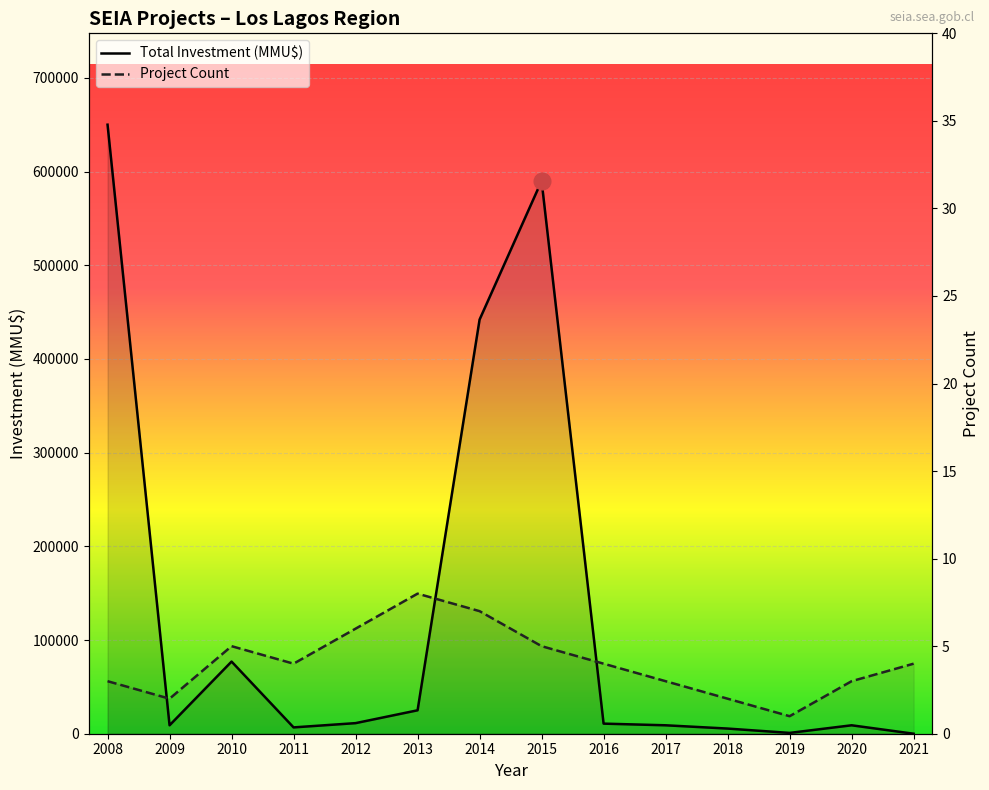

Between 2020 and 2015, which is larger?

2015